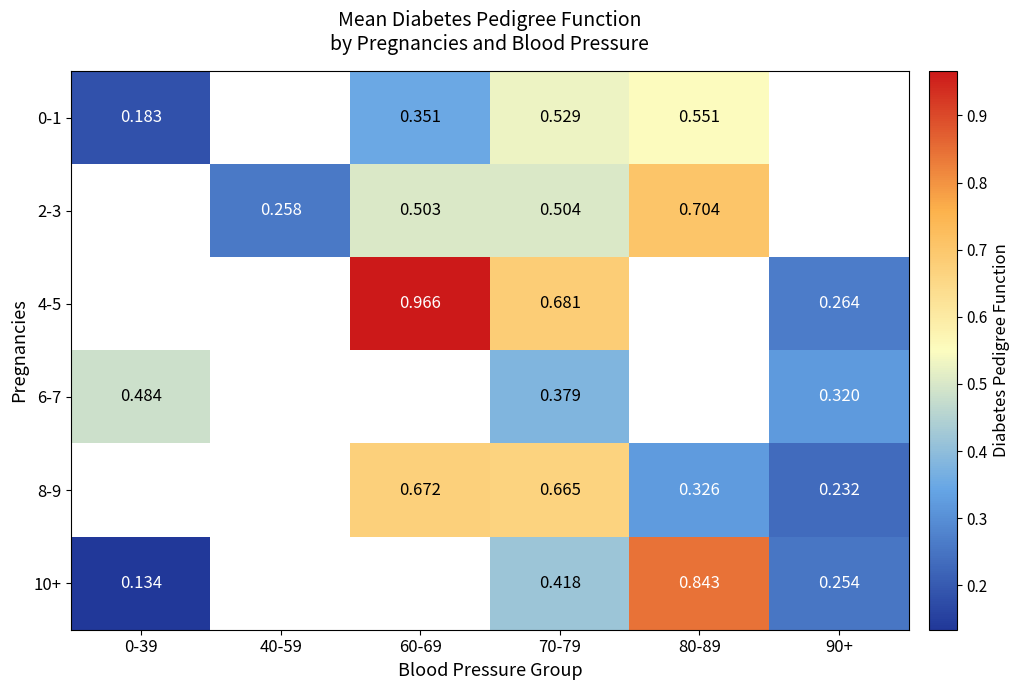

Is the value of 10+ at 80-89 greater than the value of 4-5 at 90+?

Yes